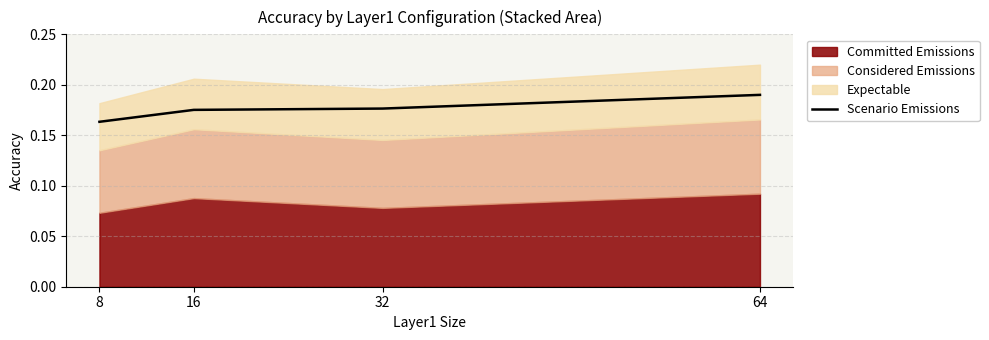

Does the chart have visible grid lines?

Yes